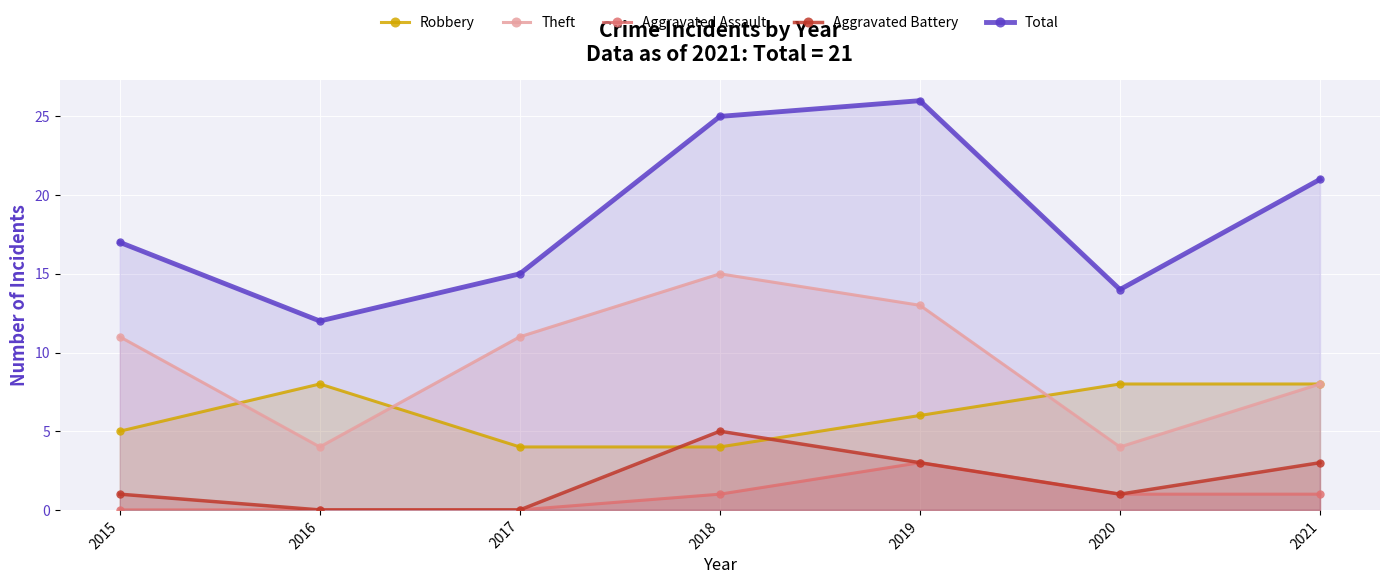

Which series has the widest spread of values?

Total